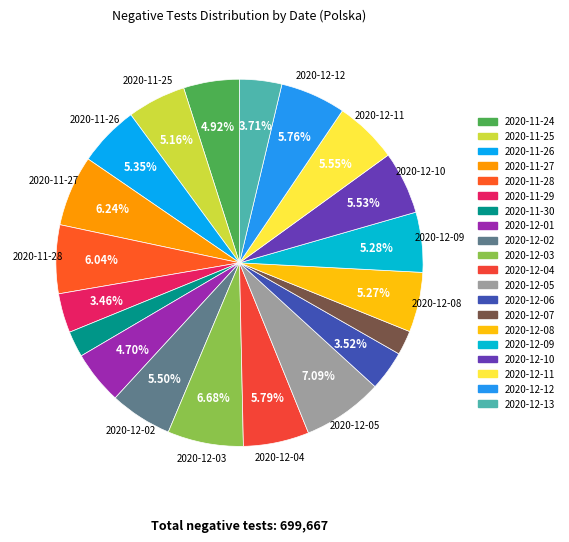

The 2020-12-04 slice represents 1% of the pie. True or false?

False